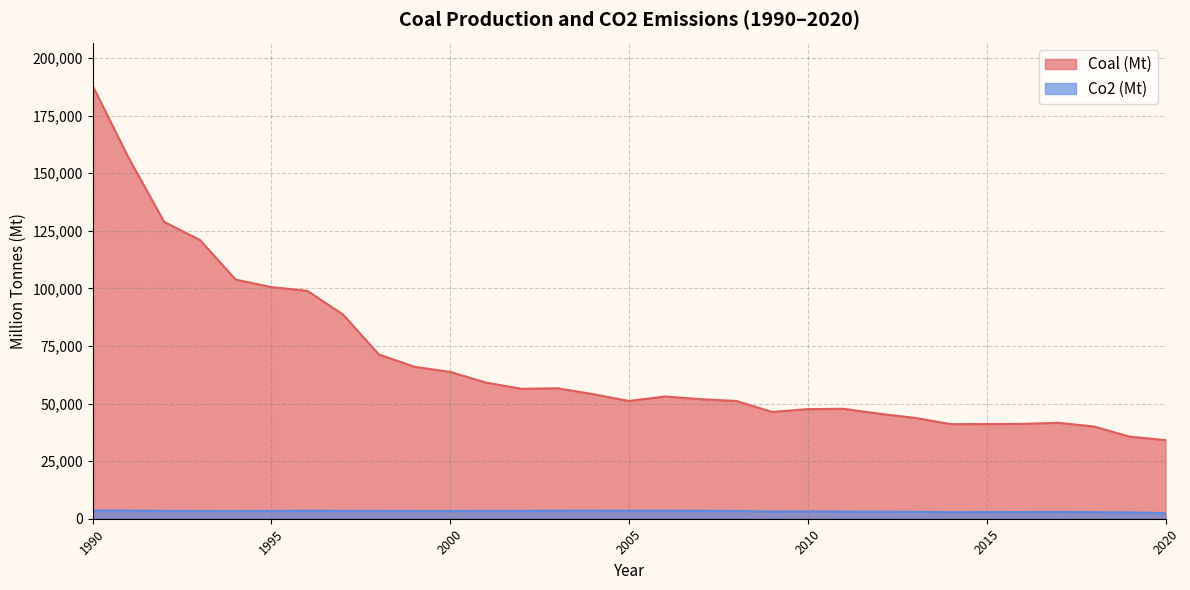

The value of Coal (Mt) at 2018 is 40043. True or false?

True